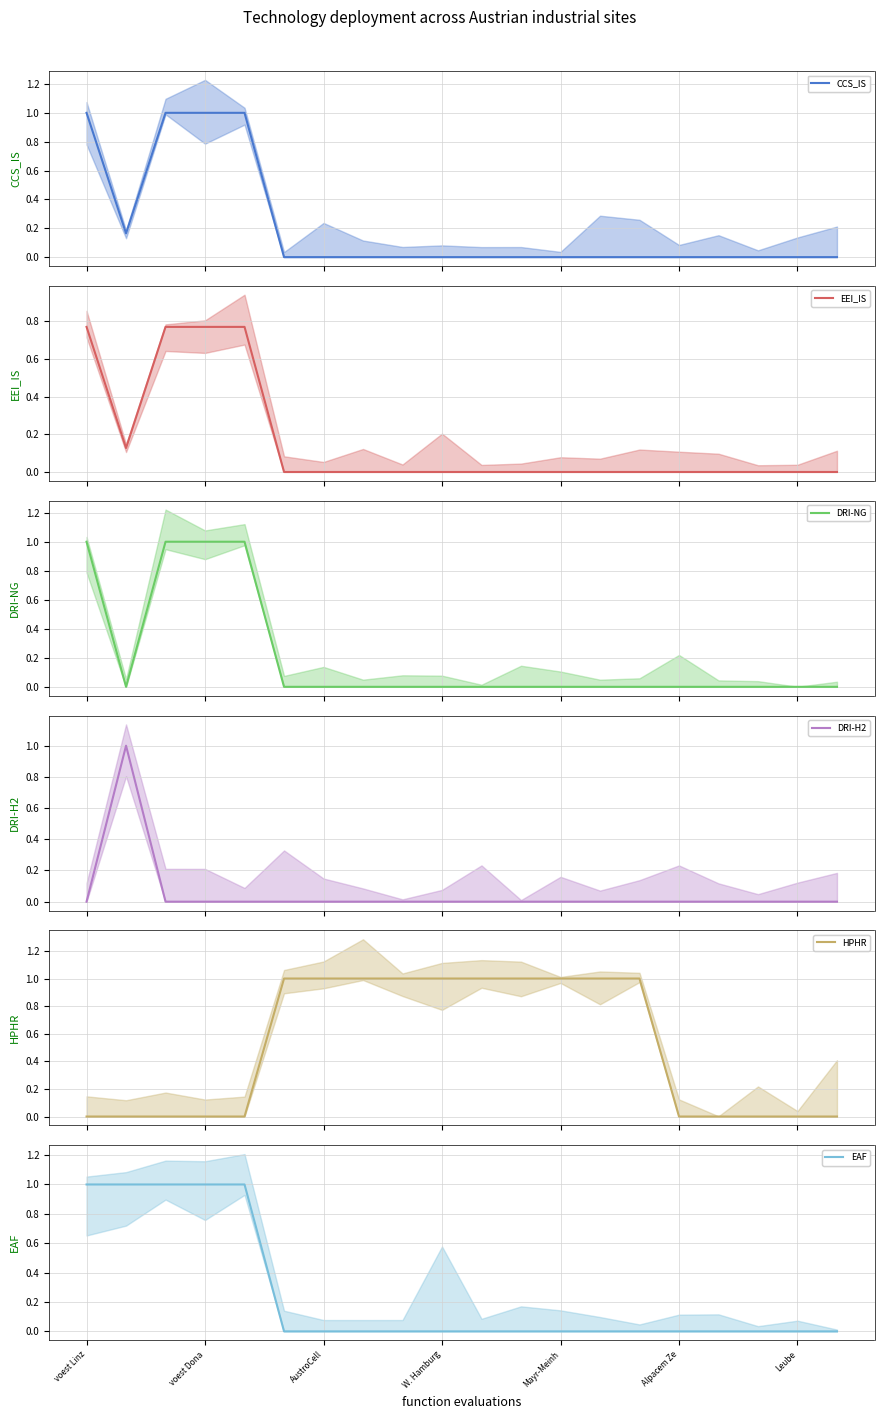

After their last crossing, which series has the higher values: DRI-NG (mean) or EEI_IS (mean)?

DRI-NG (mean)